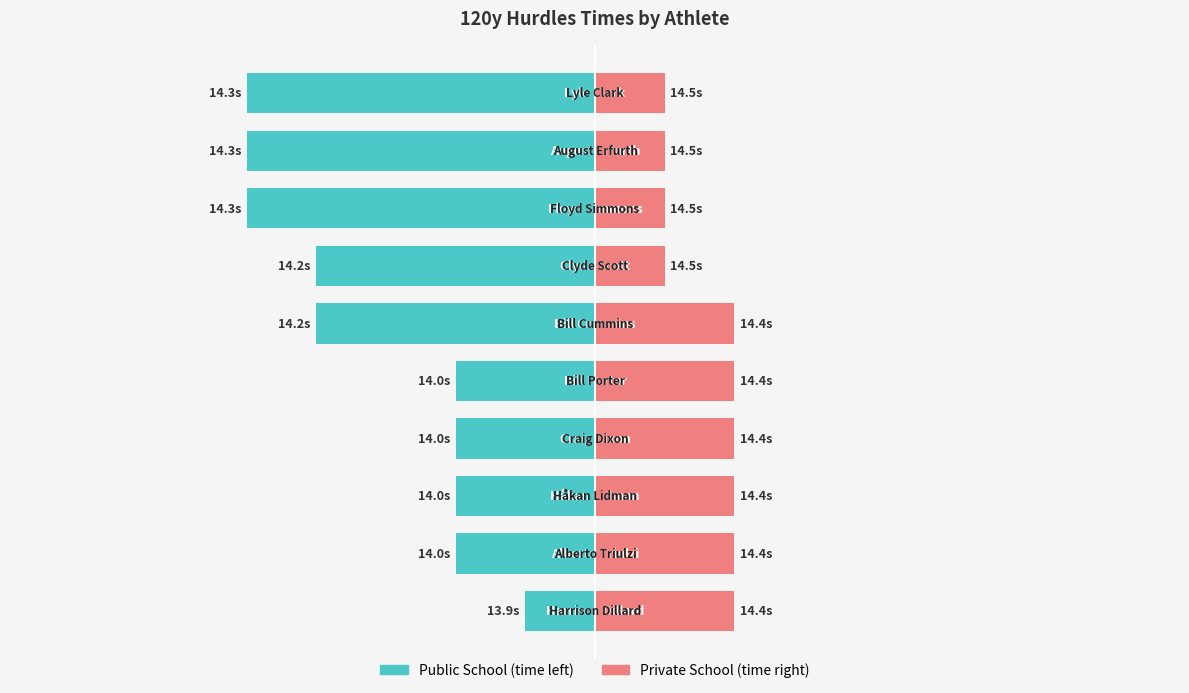

At 6, list the series in order from smallest to largest.

Public School, Private School